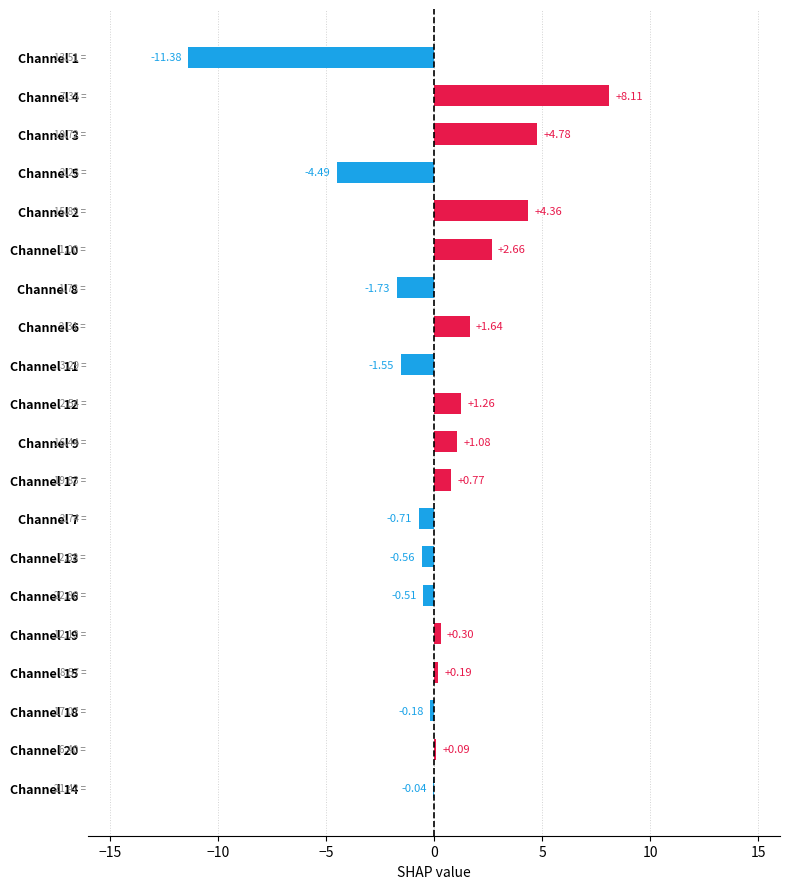

Which has a higher value, Channel 12 or Channel 14?

Channel 12